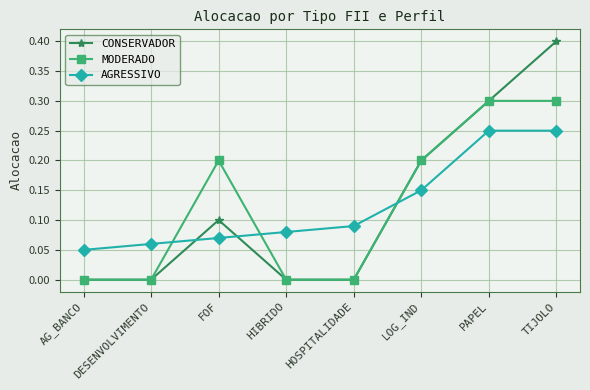

True or false: MODERADO and AGRESSIVO intersect in this chart.

True